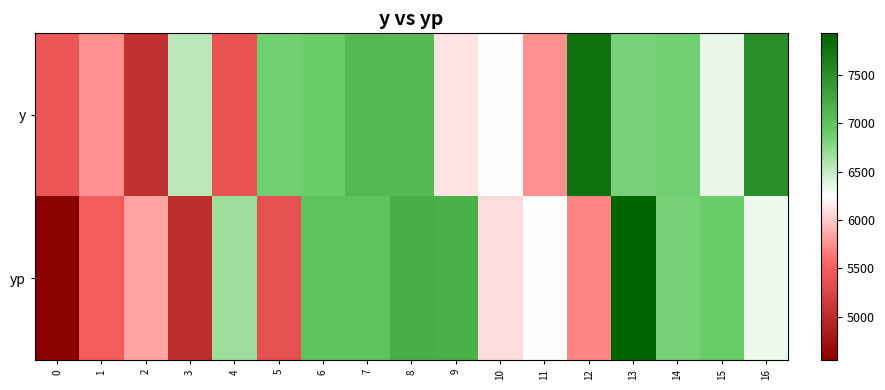

What is the greatest value displayed?

7931.4